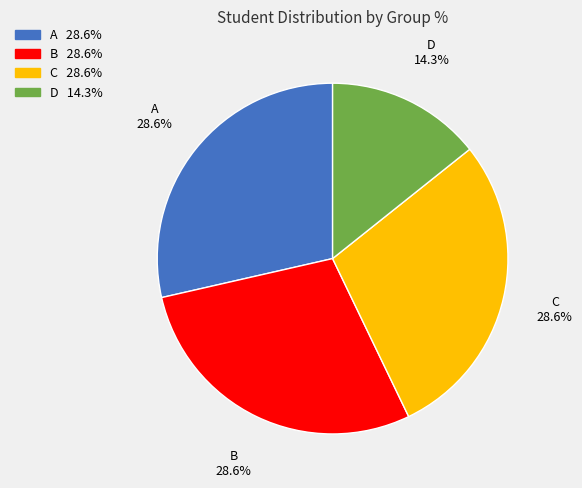

Which slice is the smallest?

D